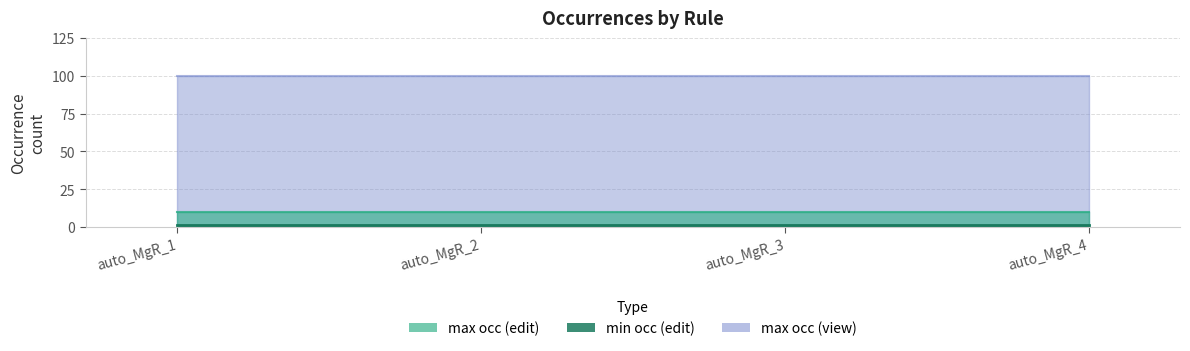

True or false: max occ (view) and max occ (edit) intersect in this chart.

False